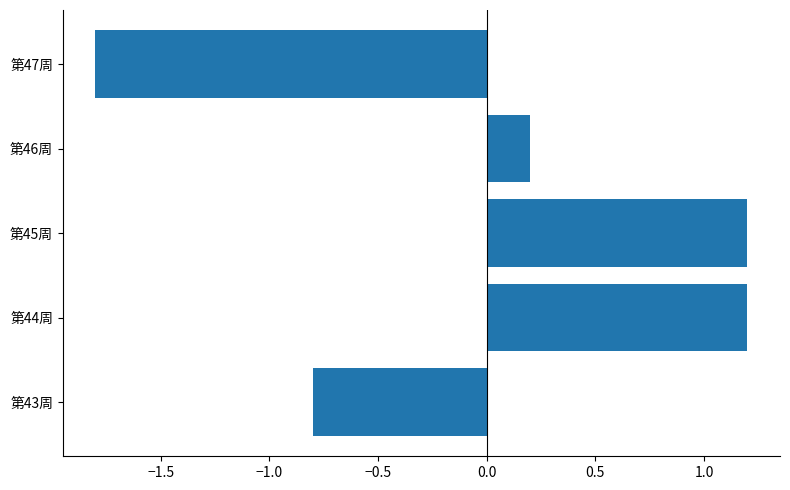

The value at 第46周 is 0.3. True or false?

False